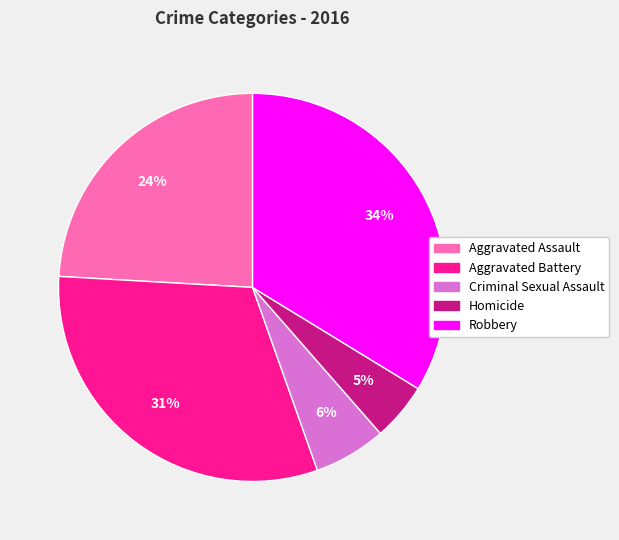

Combined, do Aggravated Assault and Robbery account for over 50%?

Yes